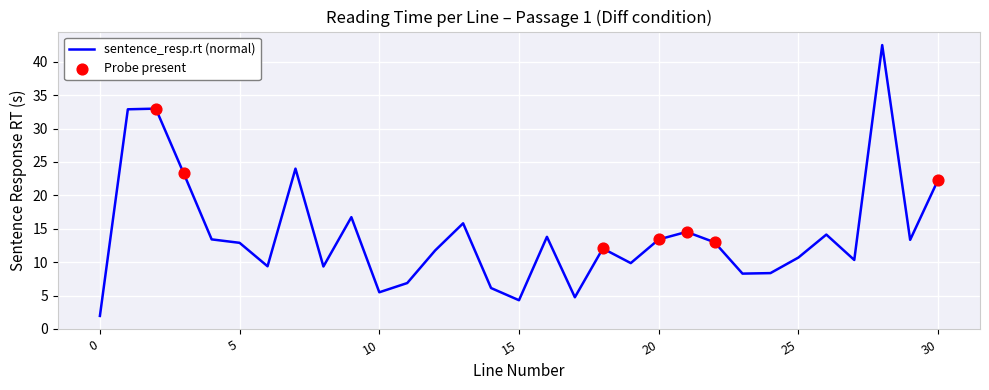

What is the maximum value shown in the chart?

42.5